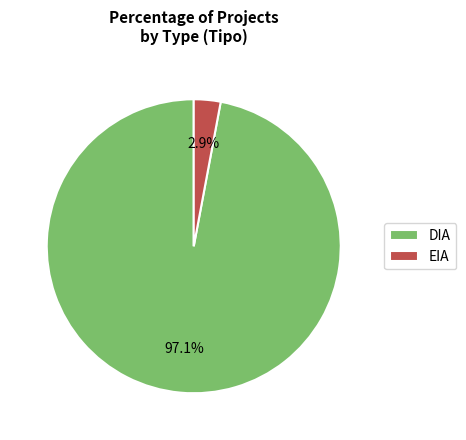

Which slice represents more than half of the pie?

DIA